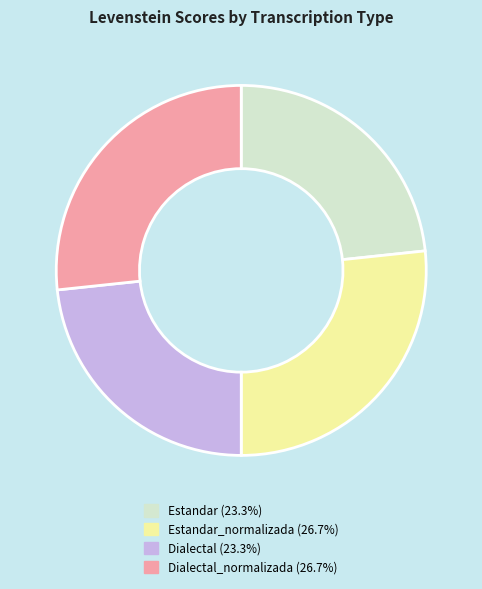

Is there any slice that represents more than half of the pie?

No